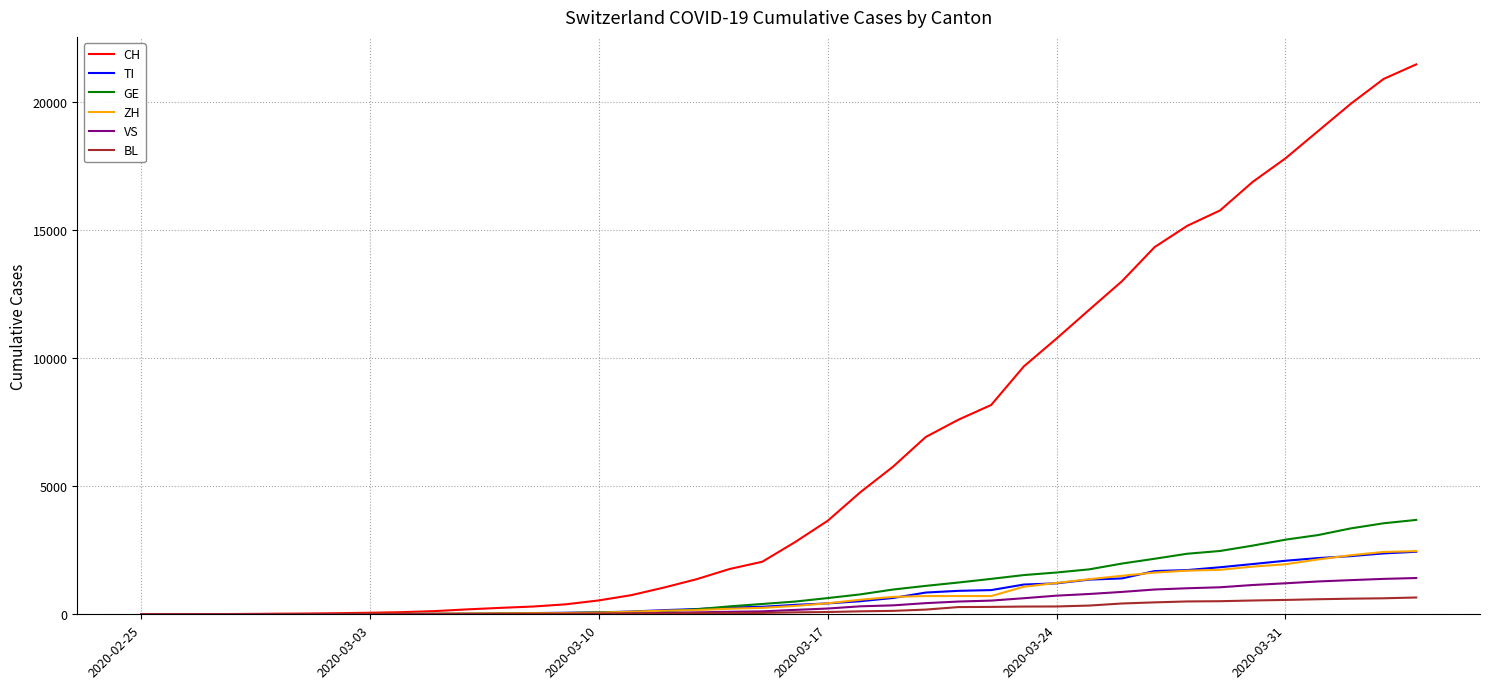

What is the maximum value shown in the chart?

21469